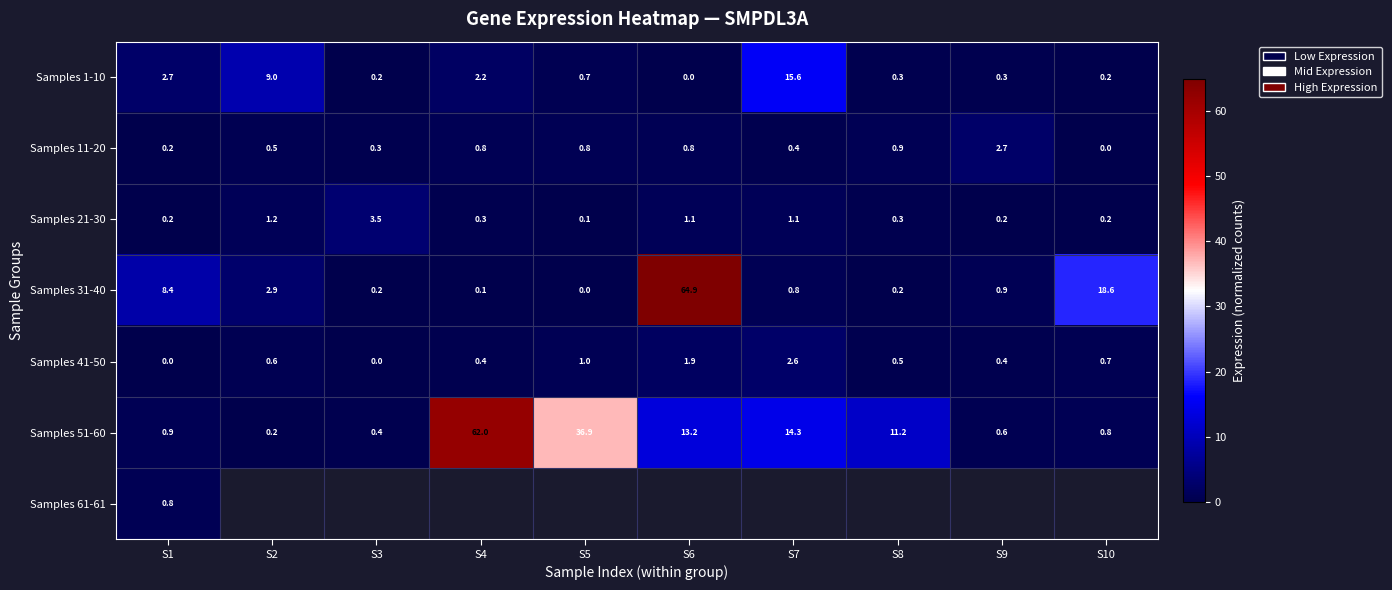

At which category is the sum across all series the highest?

S1